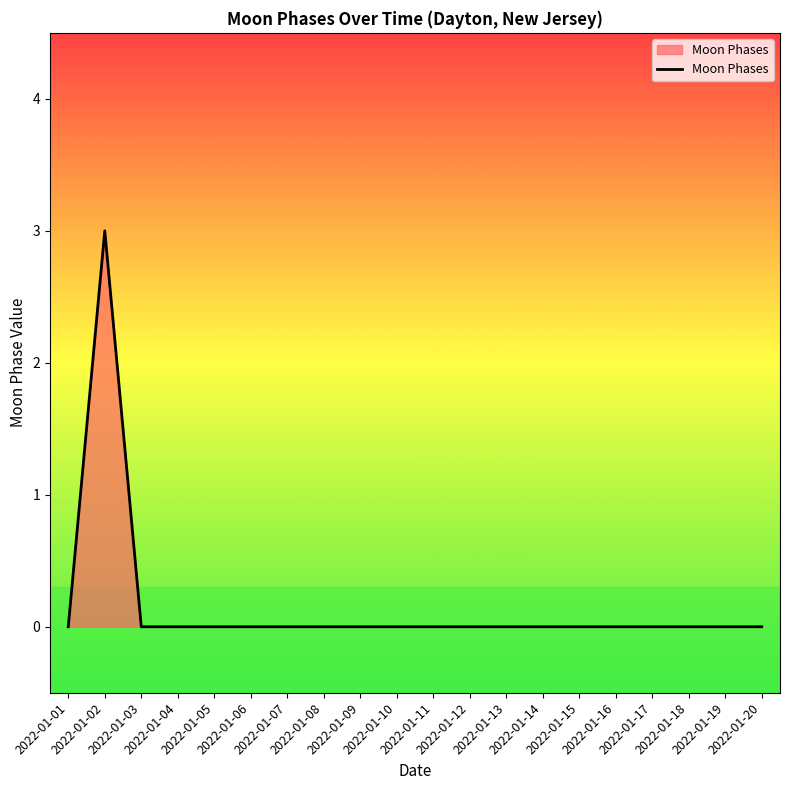

True or false: the data shows -2 at 2022-01-08.

False